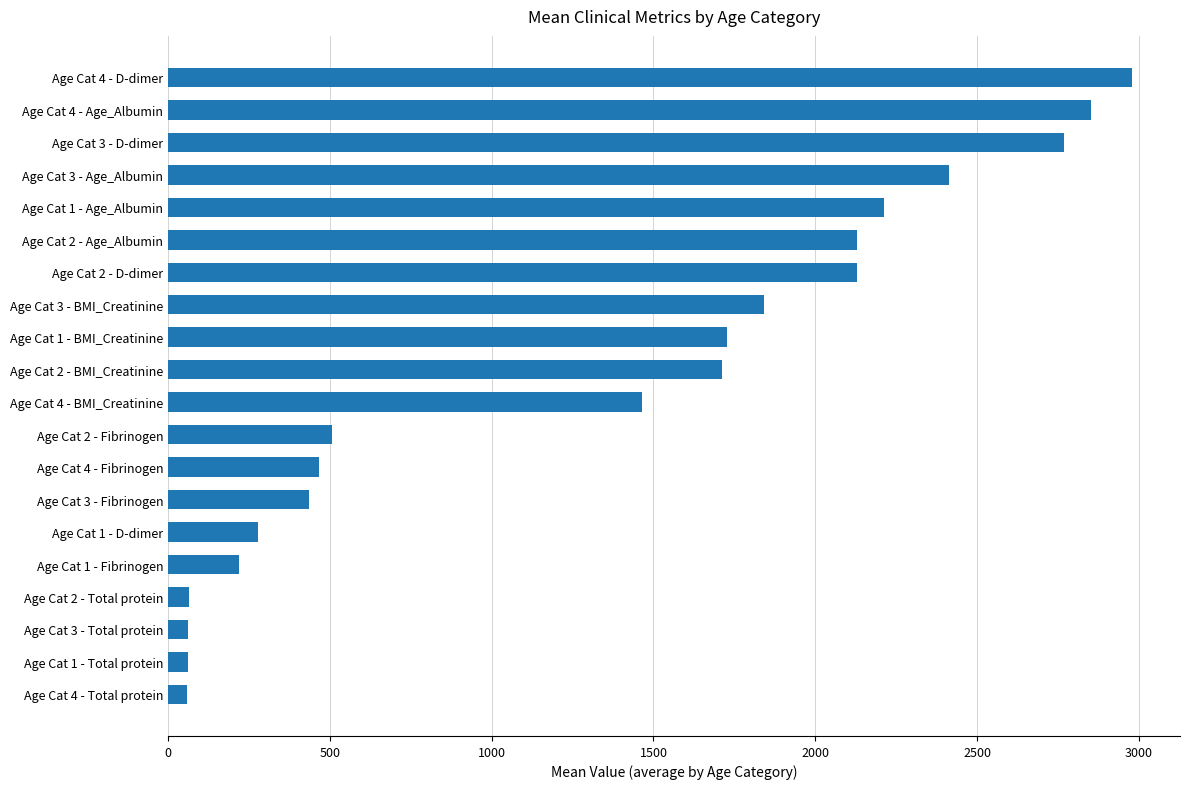

Which has a higher value, Age Cat 1 - D-dimer or Age Cat 4 - D-dimer?

Age Cat 4 - D-dimer